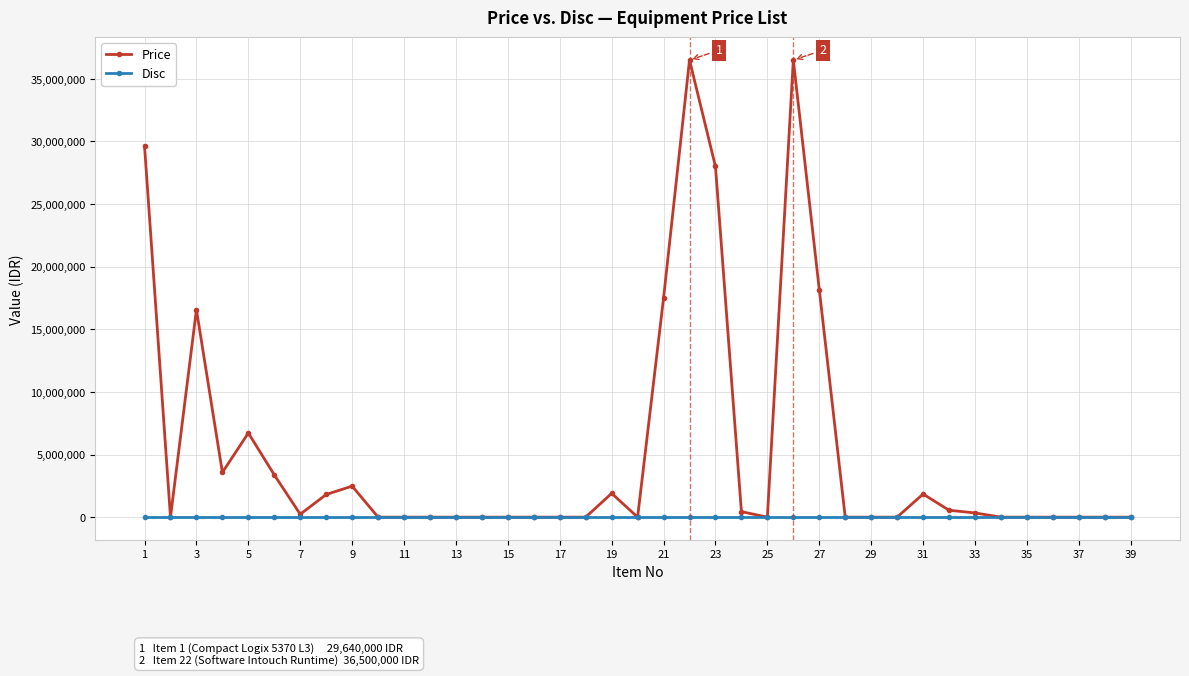

Which series has the largest total across all categories?

Price